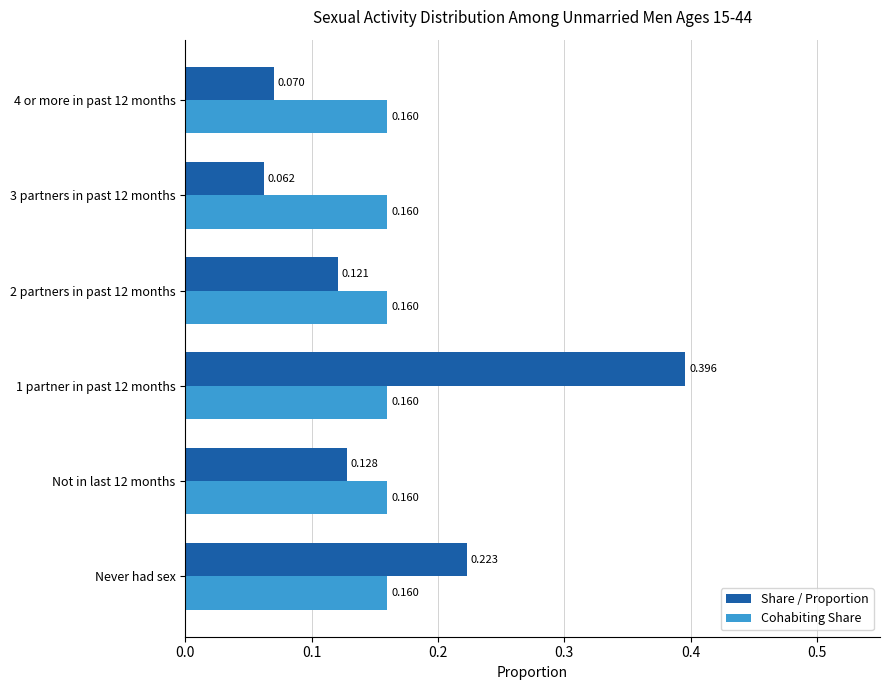

List the series in order of their overall mean, lowest first.

Cohabiting Share, Share / Proportion